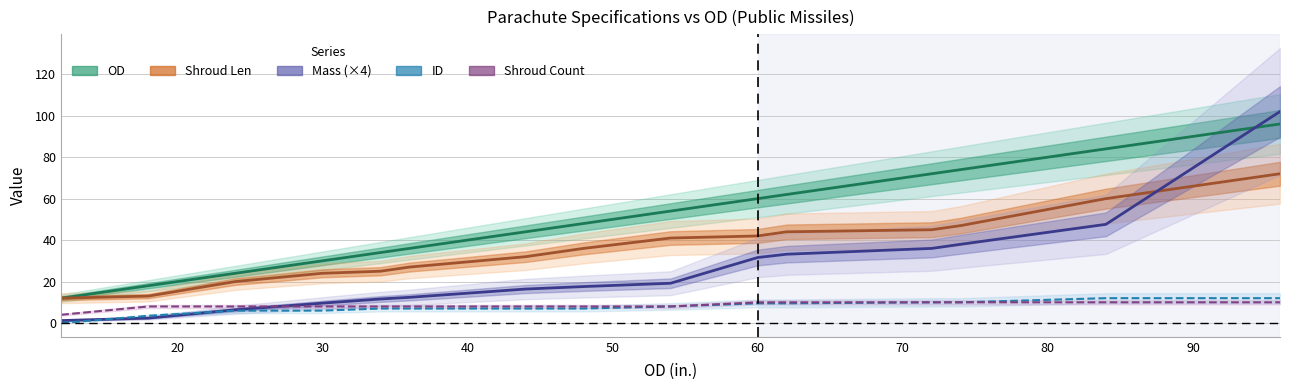

Count the Shroud Count values in the range 8 to 10.

14